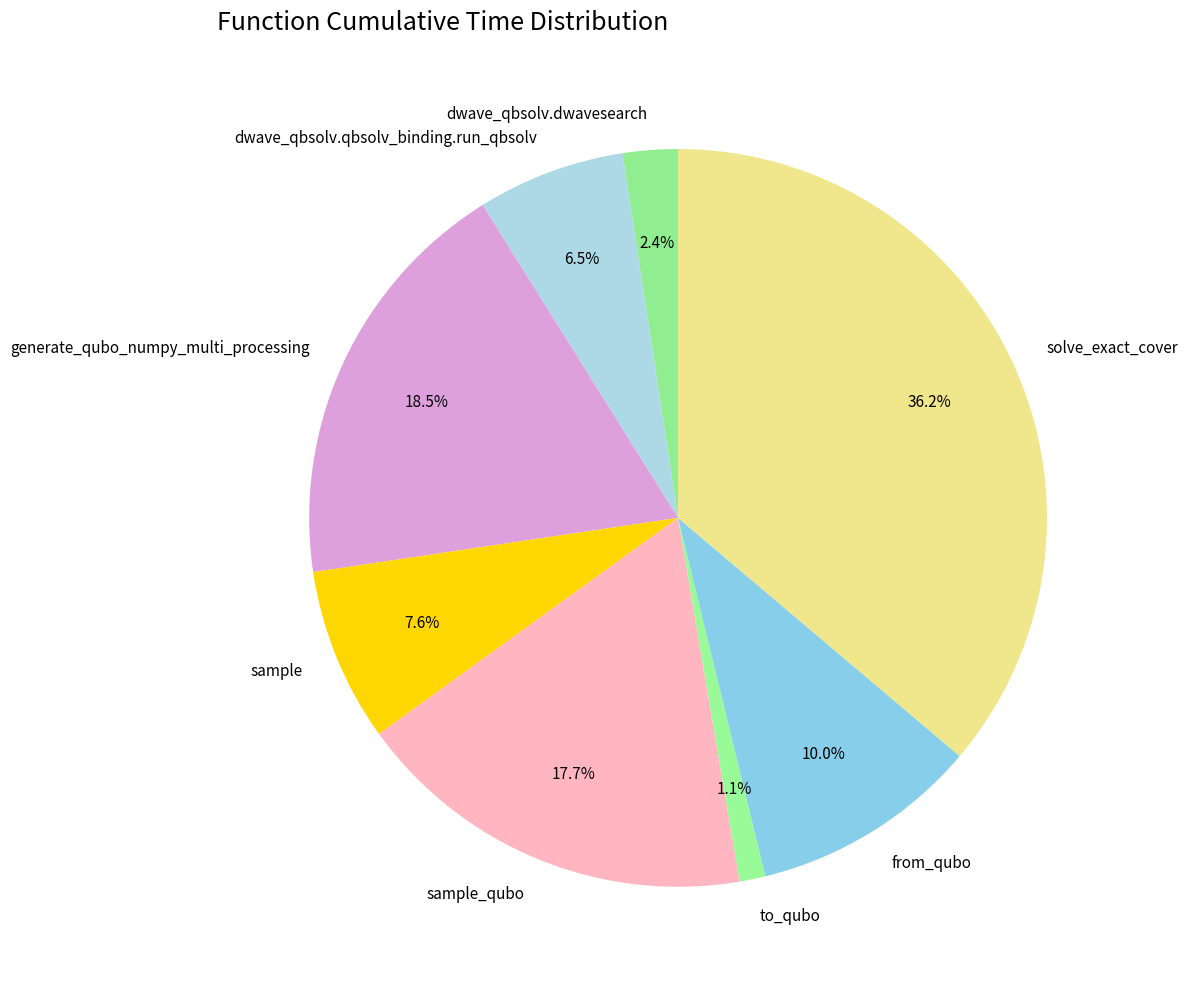

Approximately how many times larger is the value at to_qubo compared to from_qubo?

0.1